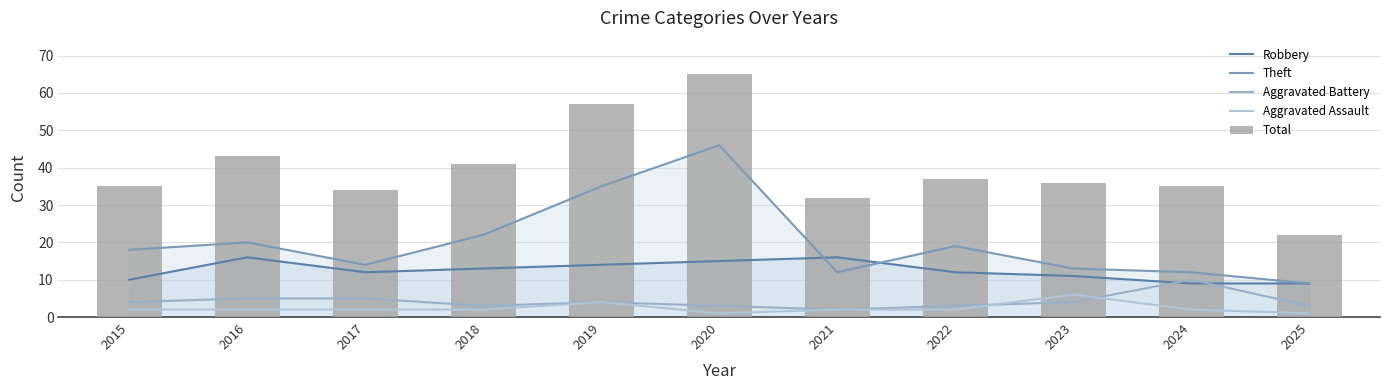

What is the maximum value shown in the chart?

65